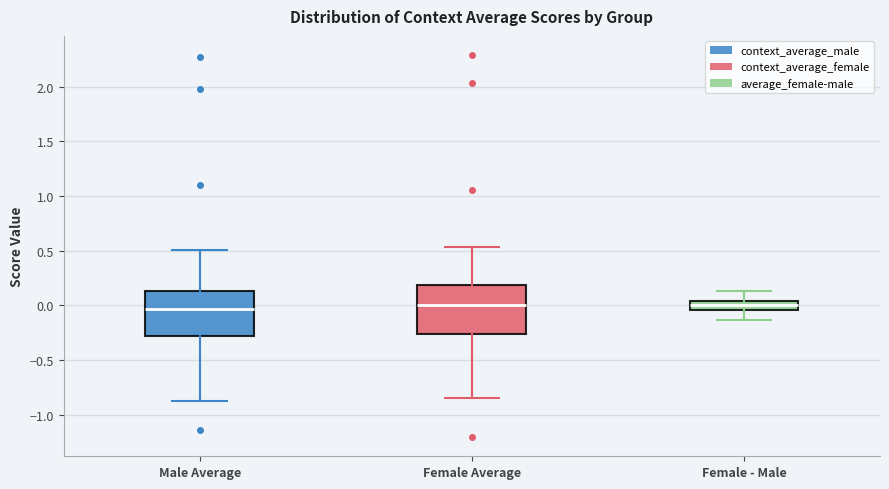

Where is the lower edge of the box for Female - Male on the y-axis? The values are not printed on the chart, so give them approximately, as read against the axis.

-0.05